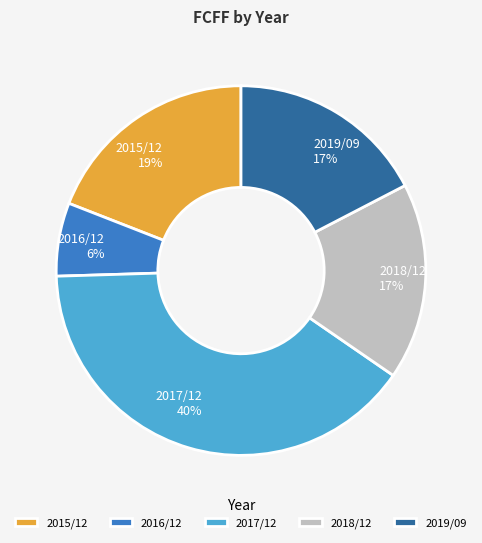

What is the smallest slice in the pie chart?

2016/12